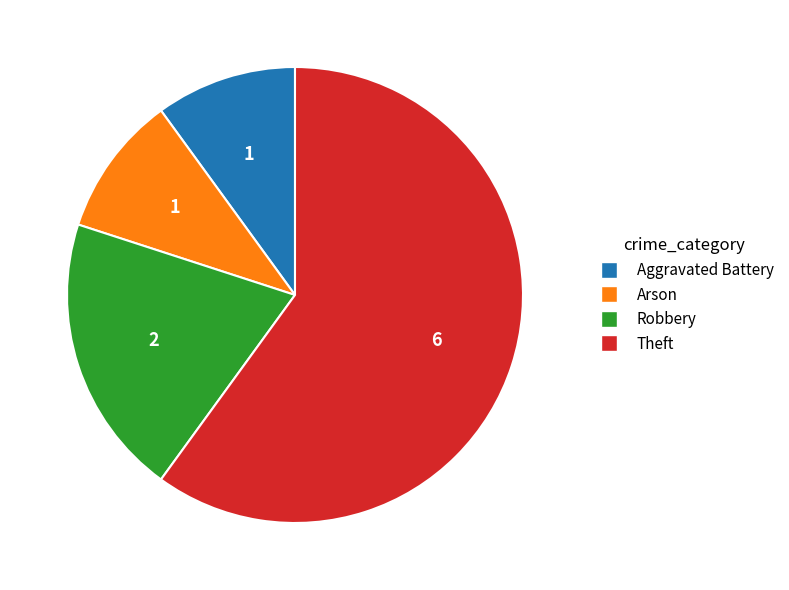

Combined, do Robbery and Arson account for over 50%?

No